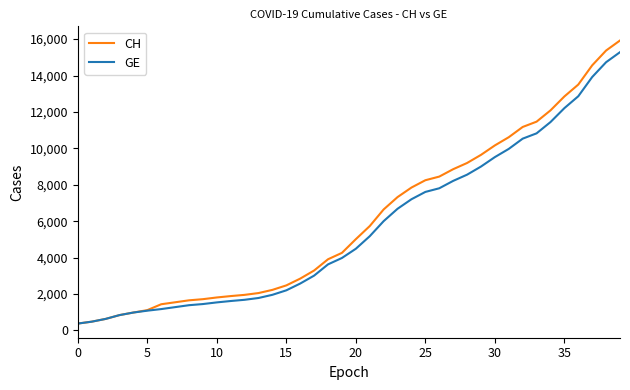

What is the greatest value displayed?

15926